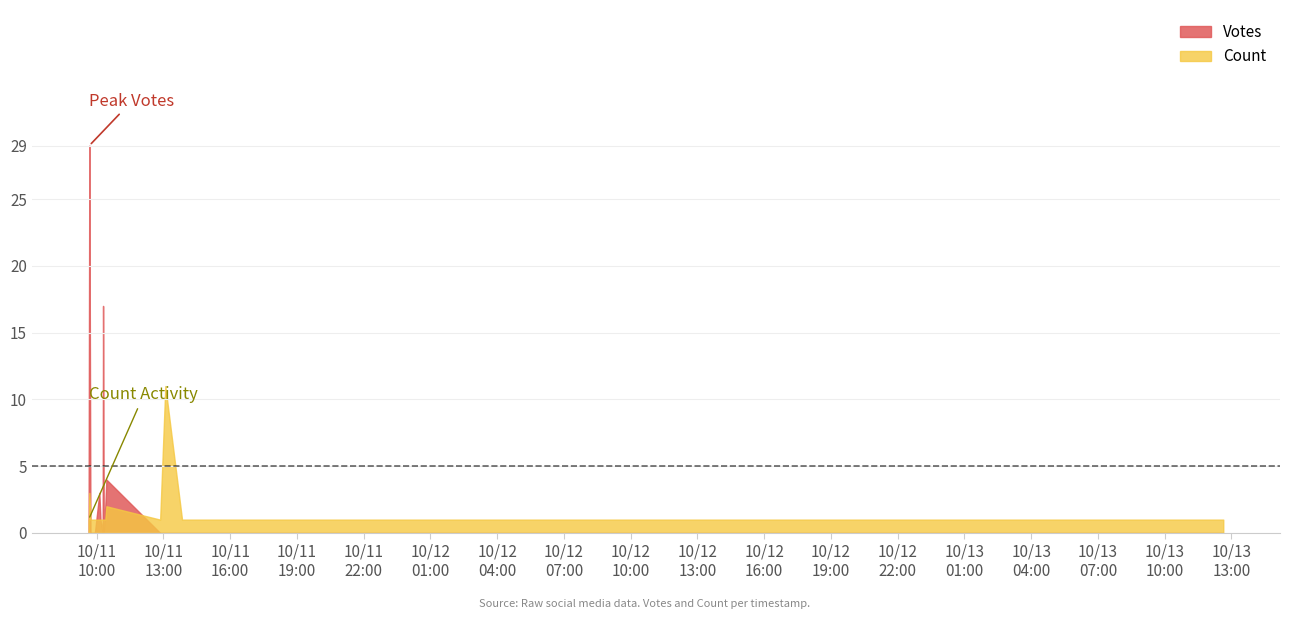

Where is the first local maximum for Votes?

2019-10-11 09:40